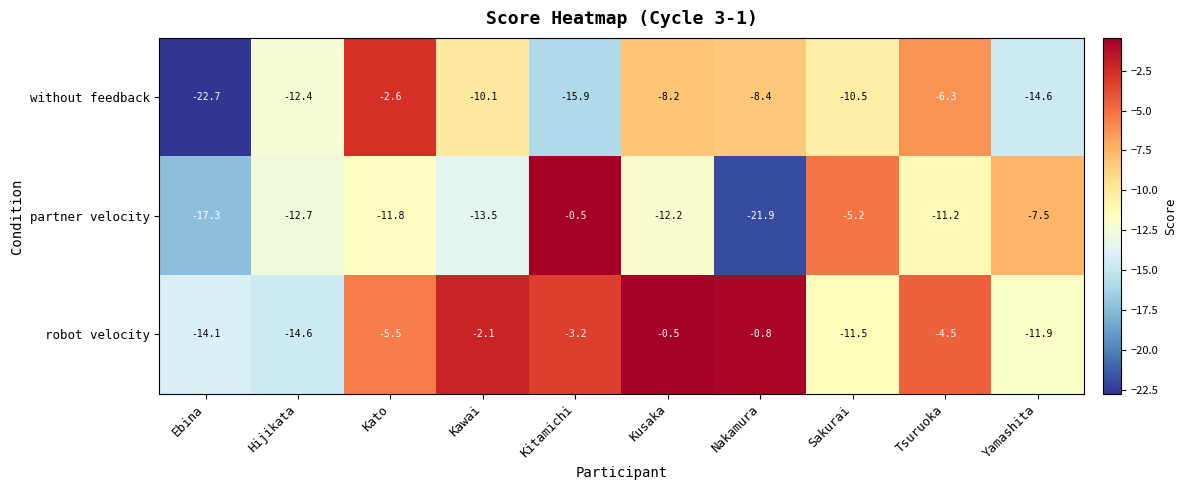

Reading left to right, extract all data points from this chart.

without feedback: Ebina=-22.7	Hijikata=-12.4	Kato=-2.6	Kawai=-10.1	Kitamichi=-15.9	Kusaka=-8.2	Nakamura=-8.4	Sakurai=-10.5	Tsuruoka=-6.3	Yamashita=-14.6
partner velocity: Ebina=-17.3	Hijikata=-12.7	Kato=-11.8	Kawai=-13.5	Kitamichi=-0.5	Kusaka=-12.2	Nakamura=-21.9	Sakurai=-5.2	Tsuruoka=-11.2	Yamashita=-7.5
robot velocity: Ebina=-14.1	Hijikata=-14.6	Kato=-5.5	Kawai=-2.1	Kitamichi=-3.2	Kusaka=-0.5	Nakamura=-0.8	Sakurai=-11.5	Tsuruoka=-4.5	Yamashita=-11.9